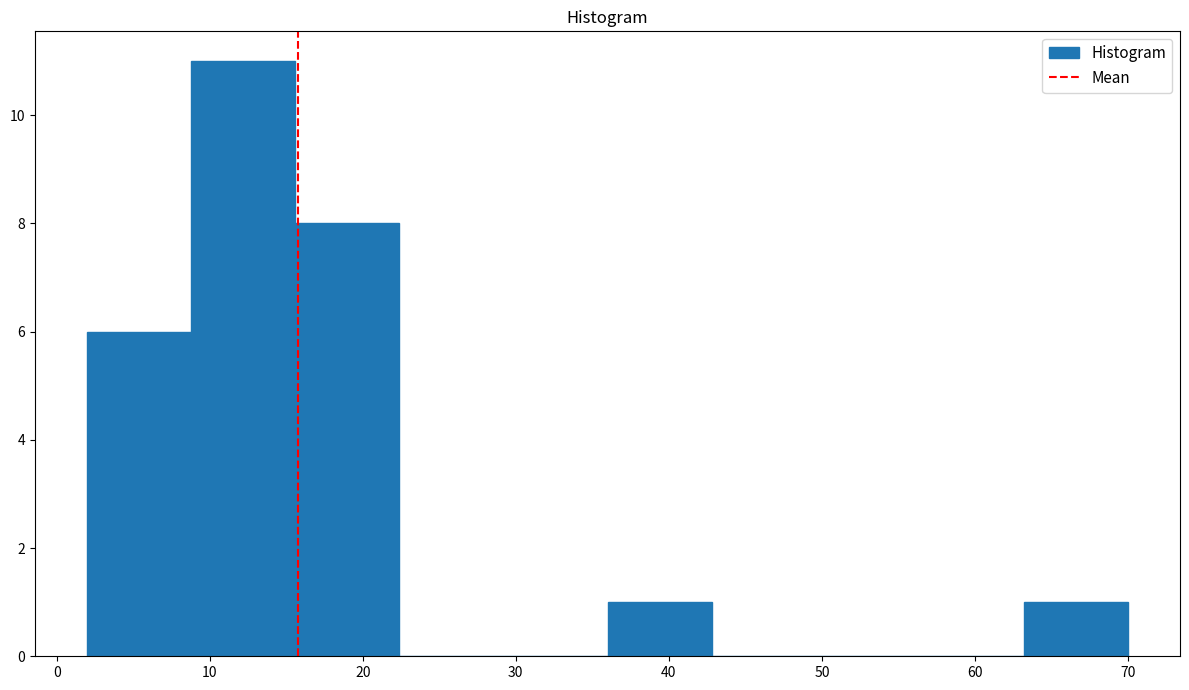

Reading left to right, list every bar in this chart as the range it spans on the x-axis followed by its height. Neither the bar edges nor the heights are printed on the chart, so give them approximately, as read against the axes.

2.0 to 8.8: 6
8.8 to 15.6: 11
15.6 to 22.4: 8
22.4 to 29.2: 0
29.2 to 36.0: 0
36.0 to 42.8: 1
42.8 to 49.6: 0
49.6 to 56.4: 0
56.4 to 63.2: 0
63.2 to 70.0: 1